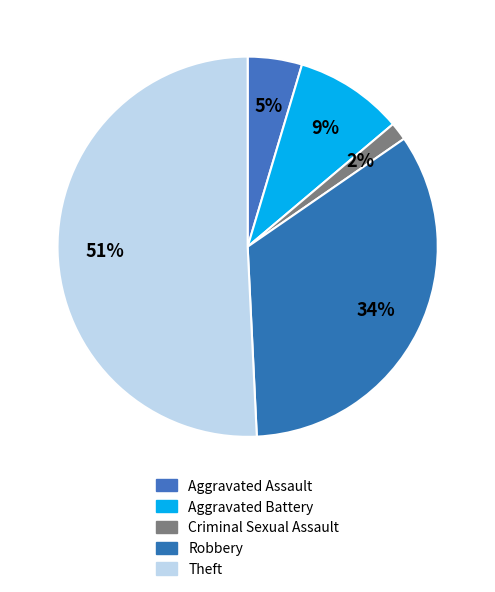

Which slice is the smallest?

Criminal Sexual Assault